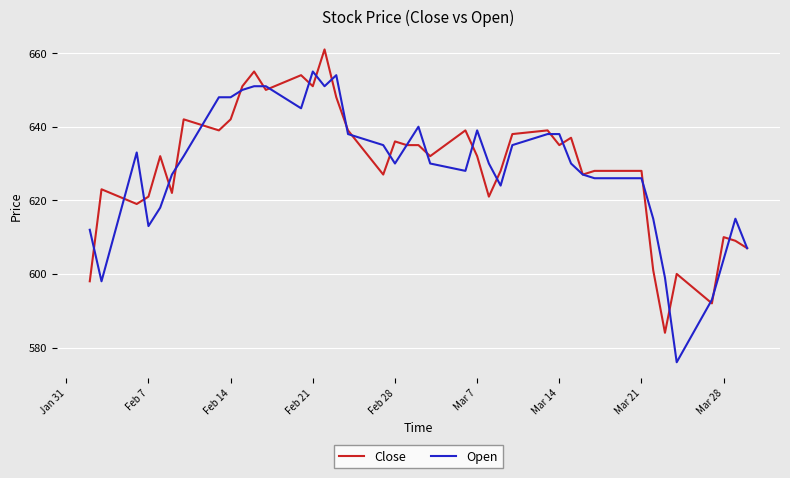

How many lines are shown in the chart?

2